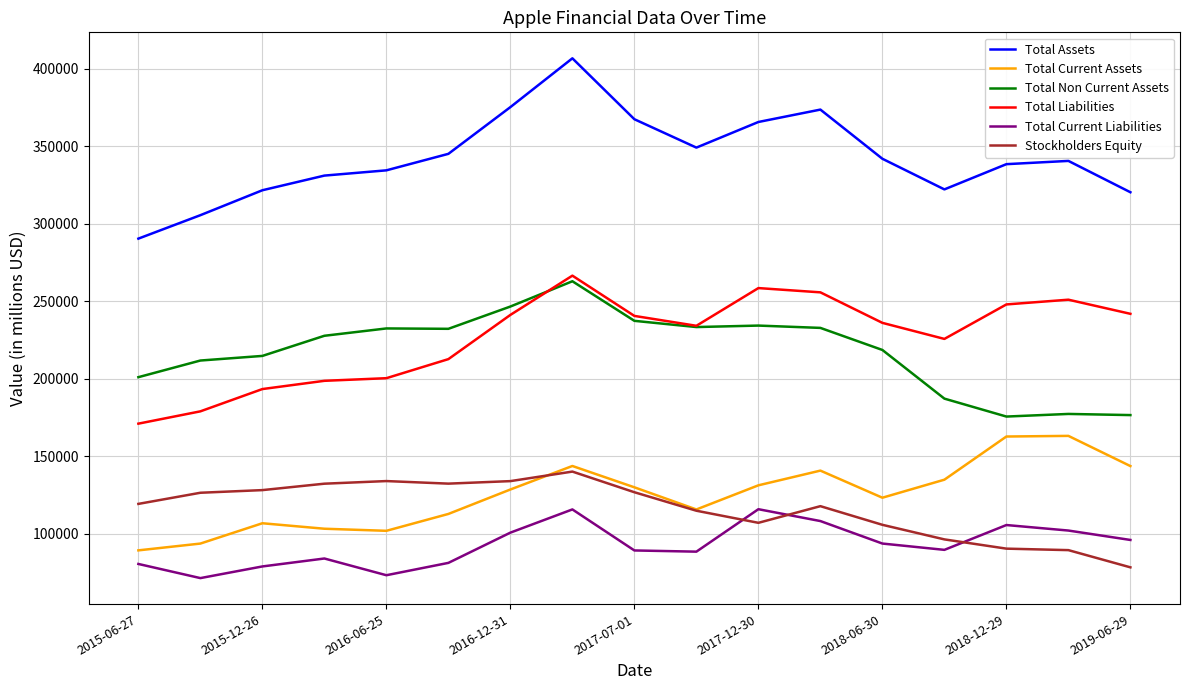

True or false: Total Liabilities and Total Current Liabilities cross at least once.

False